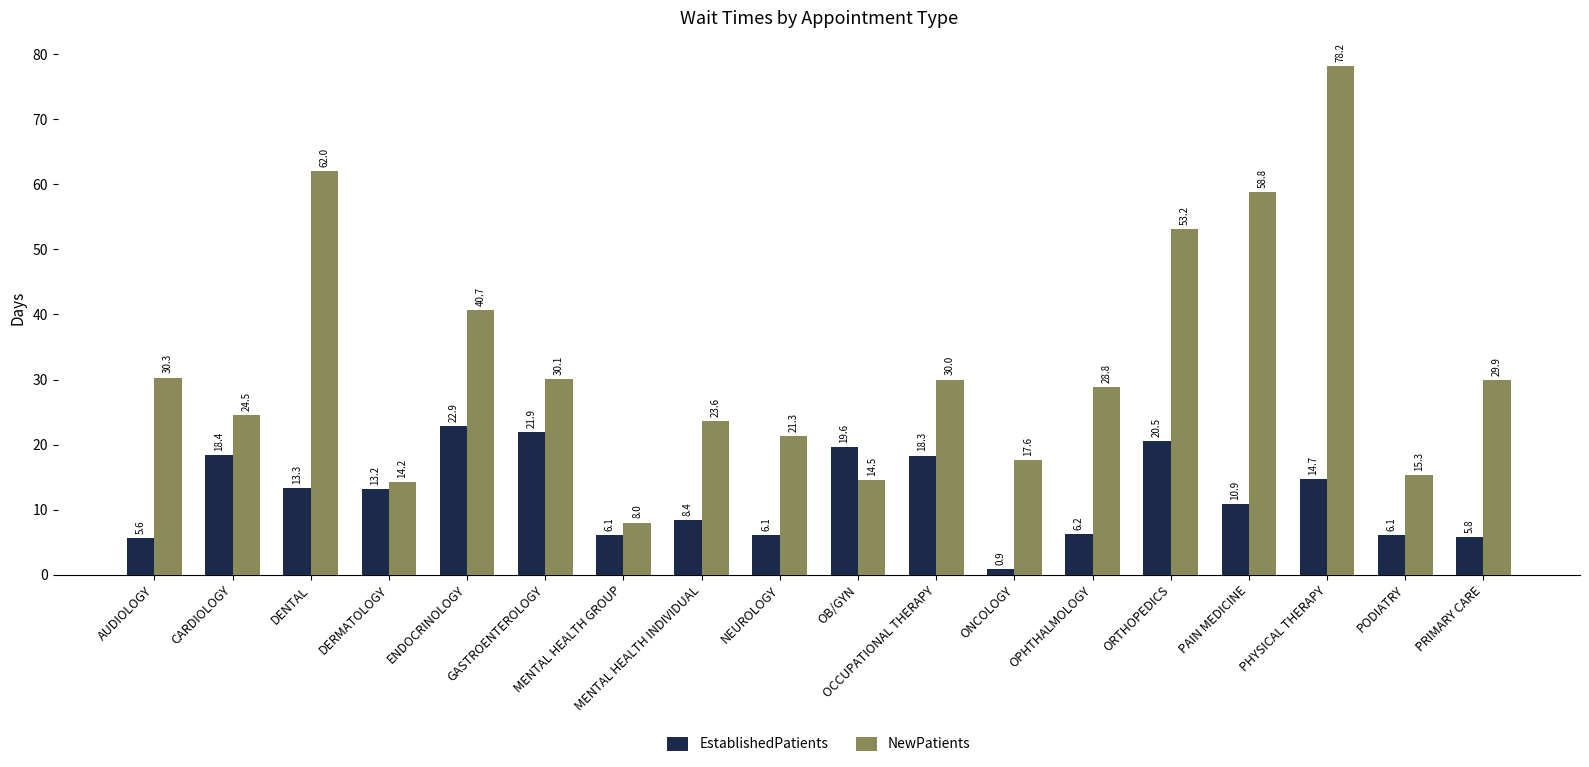

Which label corresponds to the largest value in the chart?

PHYSICAL THERAPY